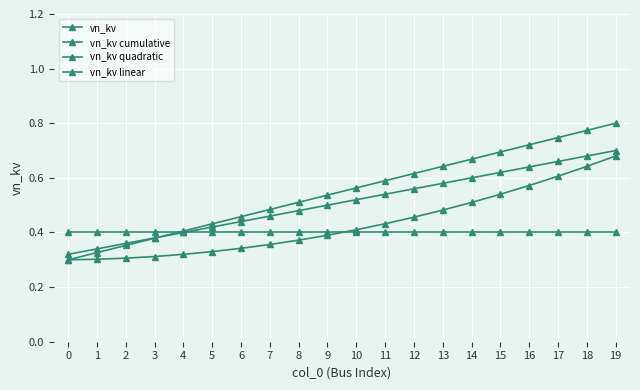

Rank the series at 0 from lowest to highest value.

vn_kv quadratic, vn_kv linear, vn_kv cumulative, vn_kv